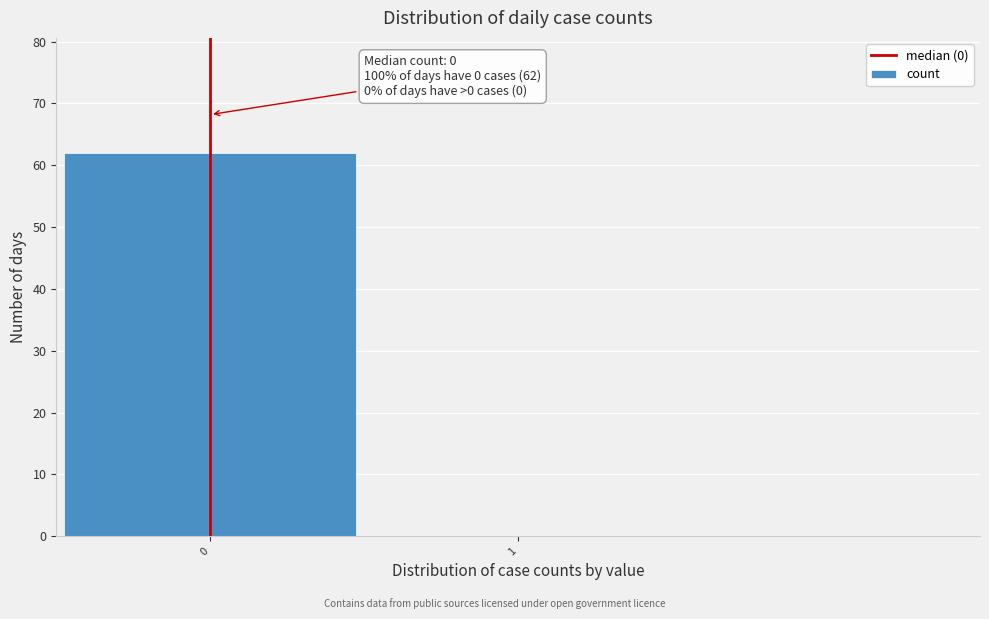

Reading right to left, list all the values displayed in this chart.

1=0	0=62